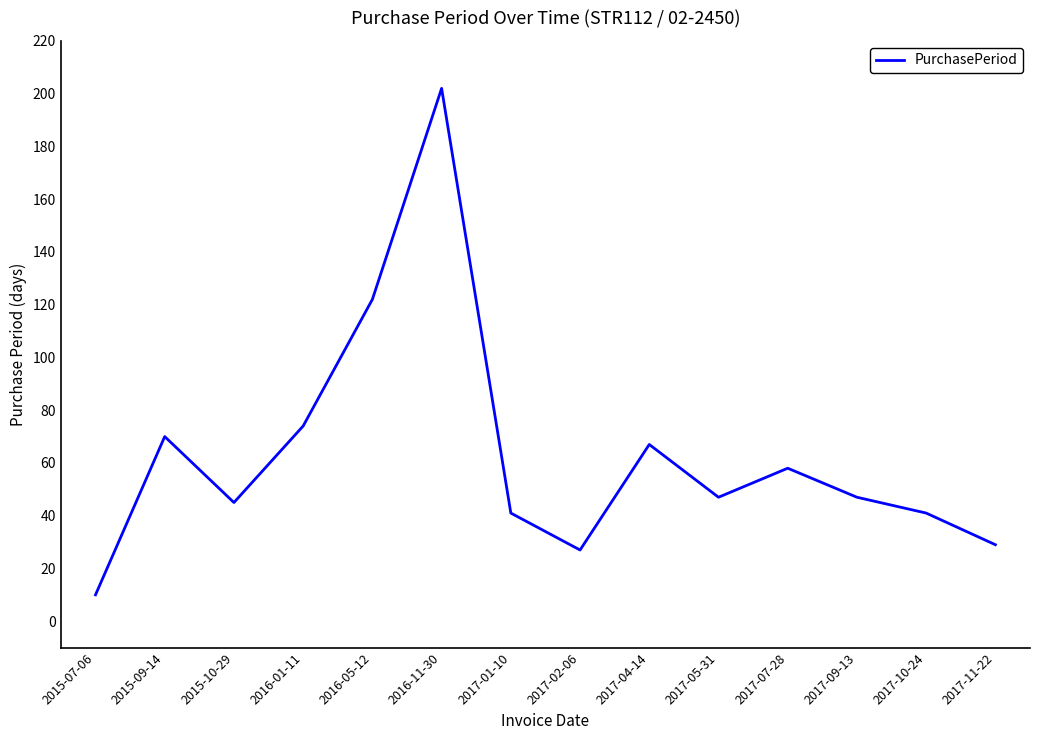

The value at 2017-07-28 is 58. True or false?

True